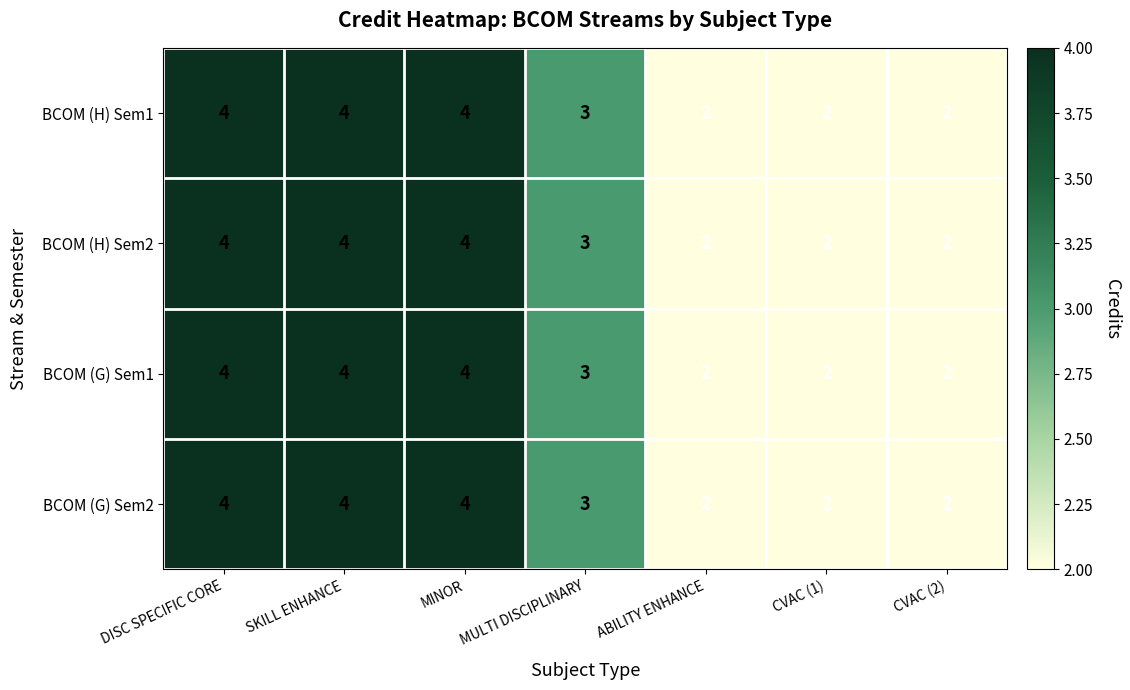

What value does the BCOM (G) Sem2 series have at DISC SPECIFIC CORE?

4